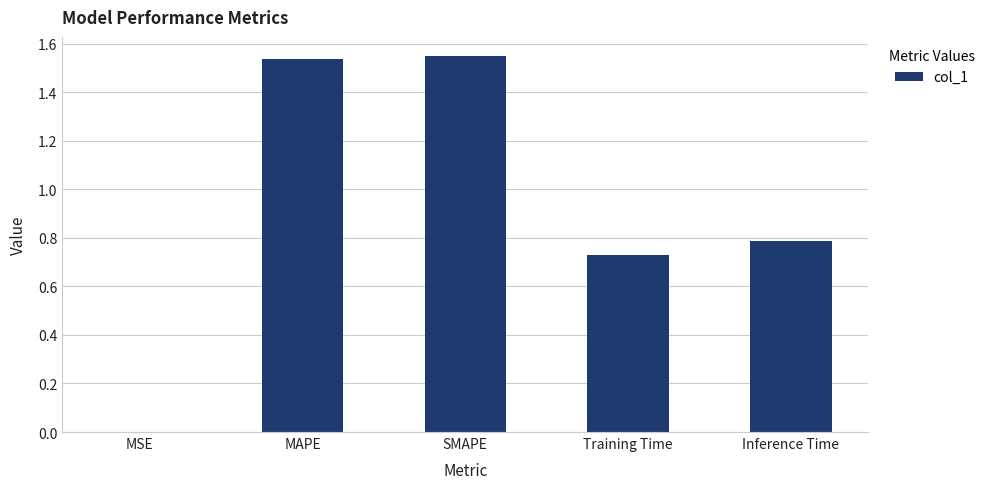

What is the sum of all values?

4.6